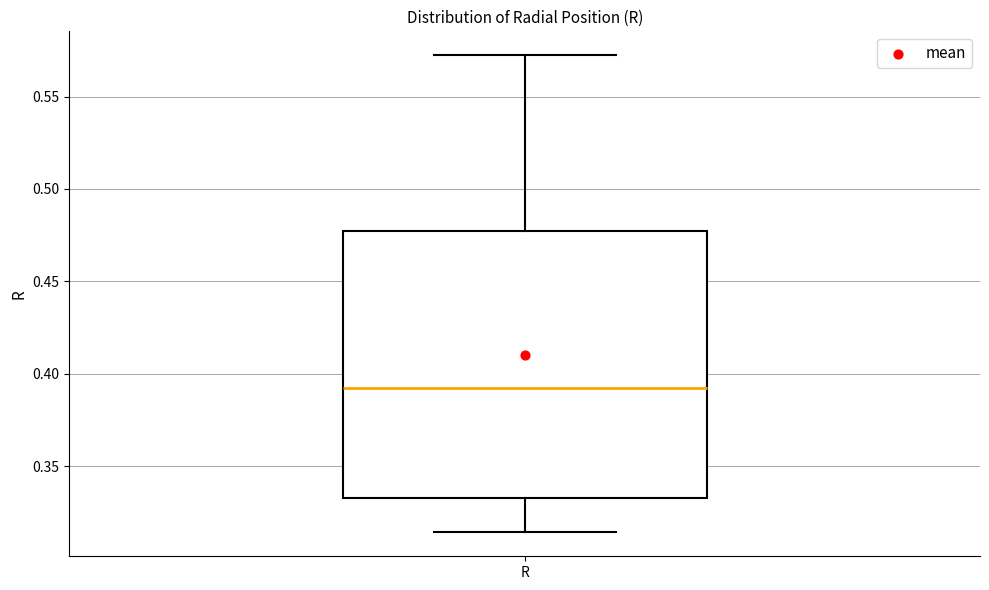

Where is the lower edge of the box for R on the y-axis? The values are not printed on the chart, so give them approximately, as read against the axis.

0.335